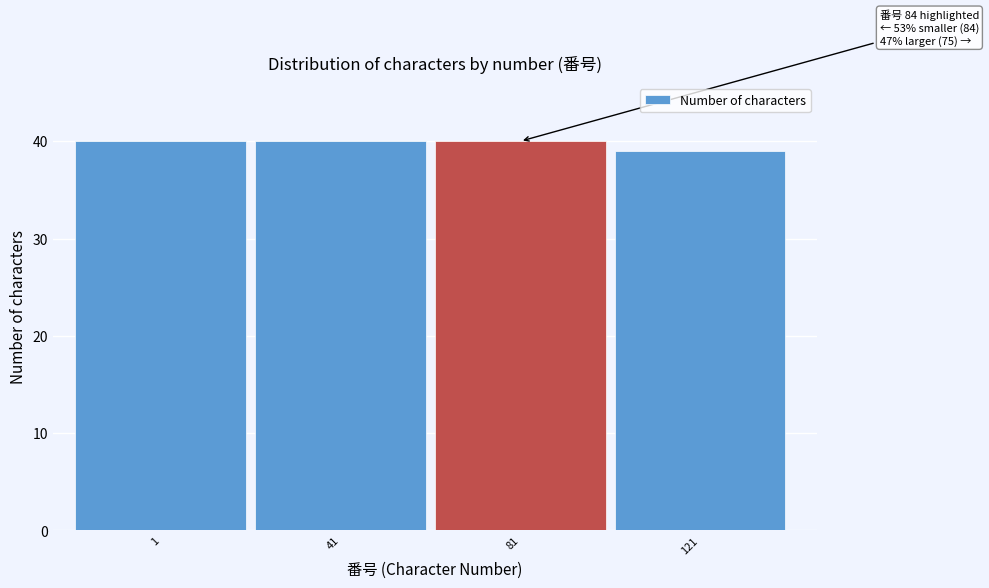

Reading right to left, transcribe all the data shown in this chart.

121=39	81=40	41=40	1=40